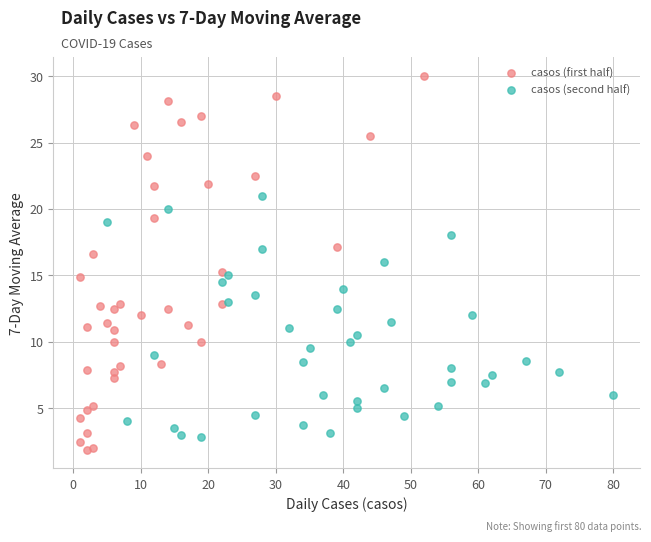

Which series reaches the maximum Y coordinate?

casos (first half)